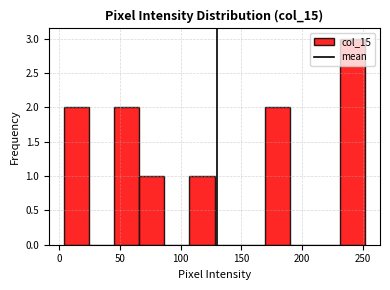

Reading left to right, transcribe this chart: for each bar, give the range it covers on the x-axis and its height. Neither the bar edges nor the heights are printed on the chart, so give them approximately, as read against the axes.

5 to 25: 2
25 to 45: 0
45 to 65: 2
65 to 85: 1
85 to 105: 0
105 to 130: 1
130 to 150: 0
150 to 170: 0
170 to 190: 2
190 to 210: 0
210 to 230: 0
230 to 250: 3